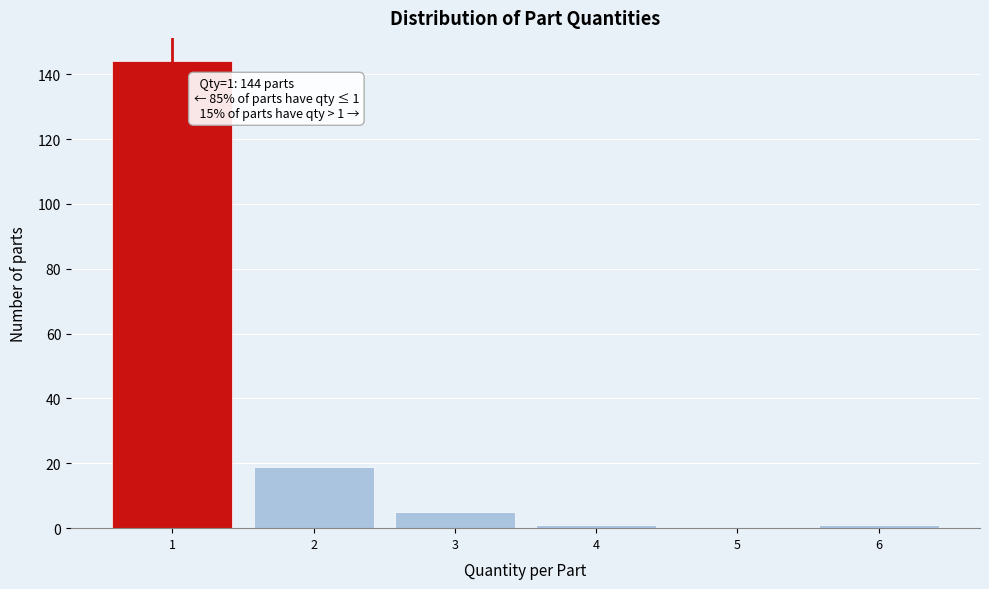

Which range on the x-axis has the tallest bar?

0.5 to 1.5